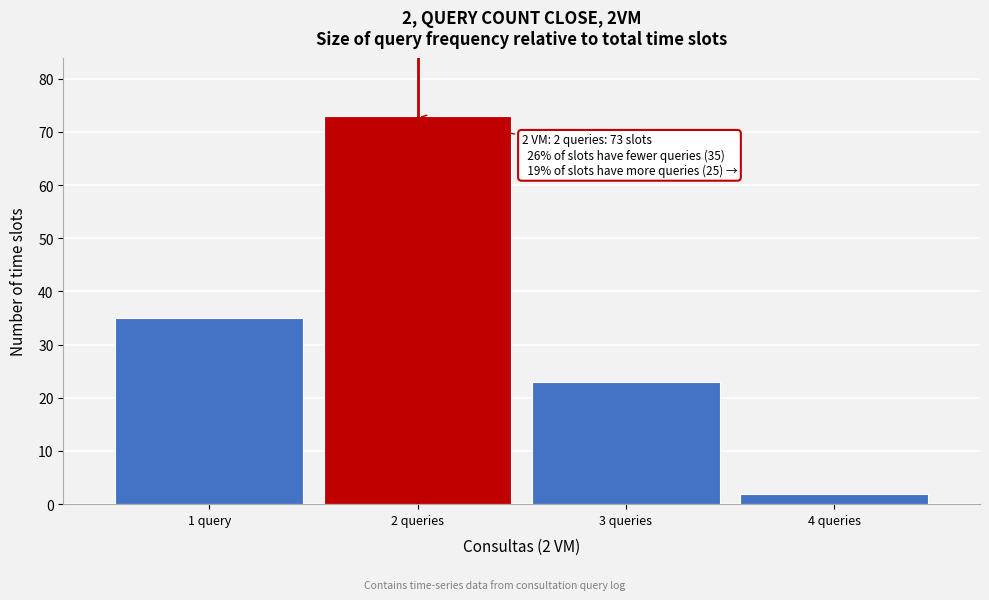

Reading right to left, extract all data points from this chart.

4 queries=2	3 queries=23	2 queries=73	1 query=35